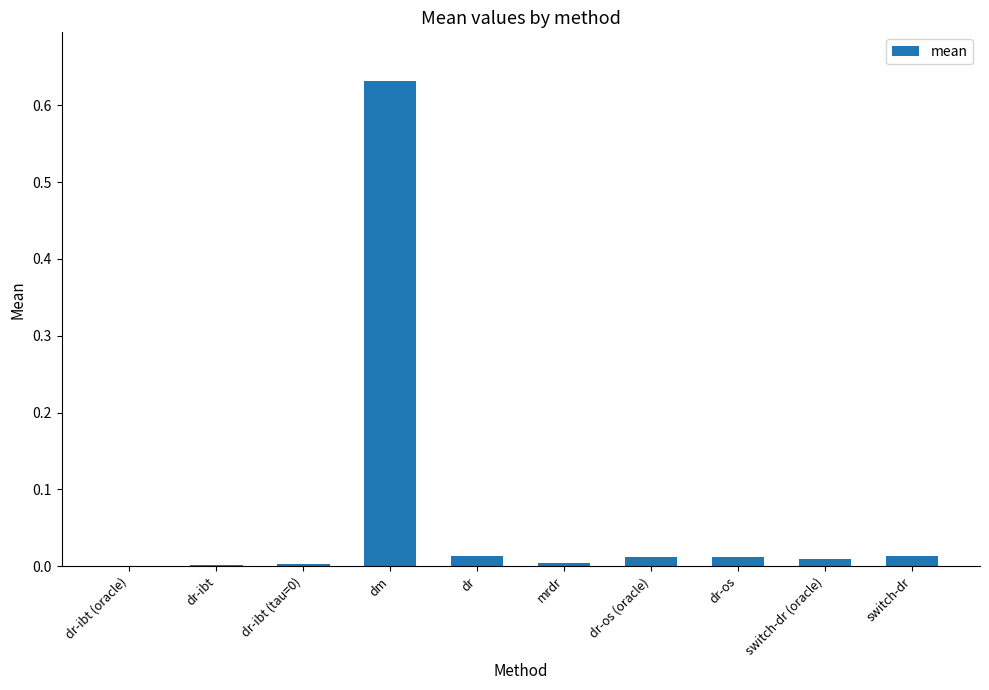

How many distinct data groups are displayed?

1